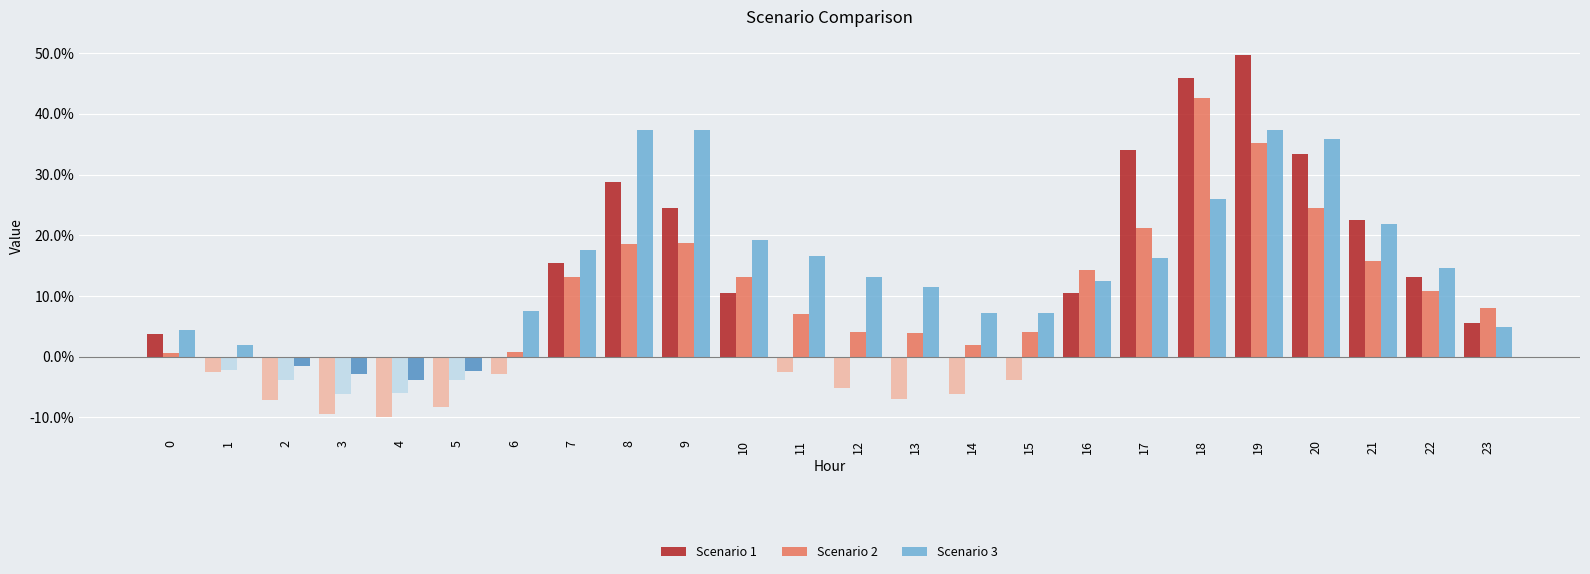

How many bars are there in total?

72